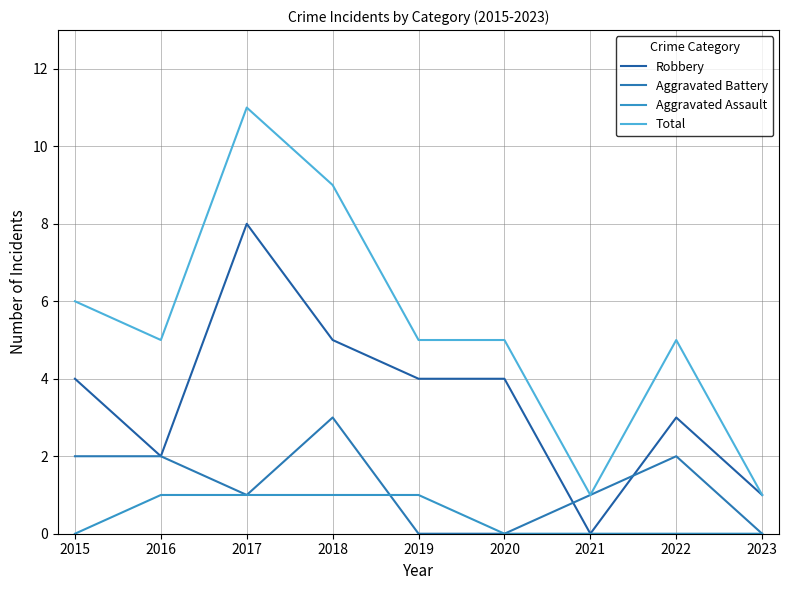

What is the sum of the Robbery values at 2023 and 2020?

5